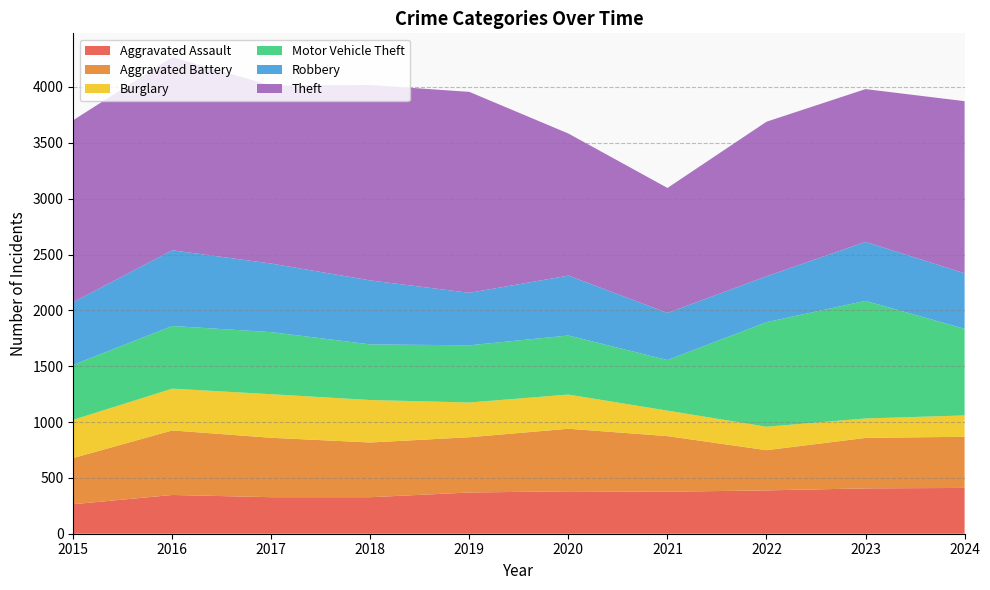

Reading left to right, extract all data points from this chart.

Aggravated Assault: 2015=264	2016=347	2017=327	2018=327	2019=369	2020=380	2021=376	2022=388	2023=406	2024=410
Aggravated Battery: 2015=414	2016=578	2017=532	2018=490	2019=495	2020=560	2021=498	2022=360	2023=452	2024=458
Burglary: 2015=342	2016=374	2017=390	2018=380	2019=311	2020=306	2021=228	2022=210	2023=174	2024=191
Motor Vehicle Theft: 2015=492	2016=561	2017=556	2018=498	2019=512	2020=529	2021=453	2022=936	2023=1053	2024=776
Robbery: 2015=562	2016=678	2017=614	2018=573	2019=470	2020=536	2021=422	2022=411	2023=528	2024=497
Theft: 2015=1629	2016=1729	2017=1594	2018=1750	2019=1799	2020=1272	2021=1119	2022=1384	2023=1368	2024=1541